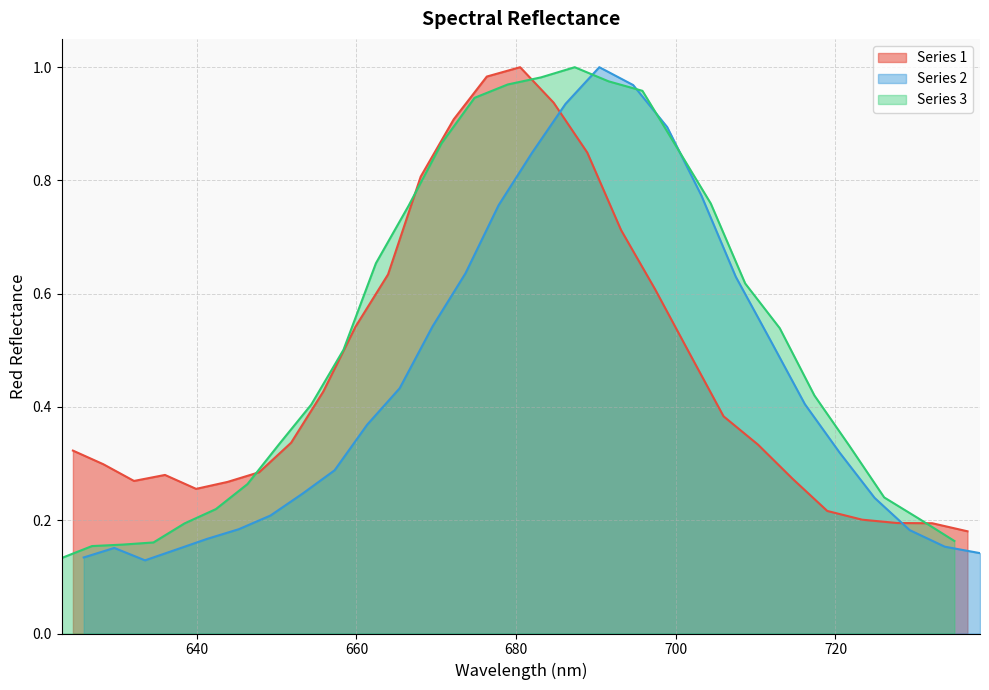

What is the value of the Red_3 point at the 1st from the left?

0.1